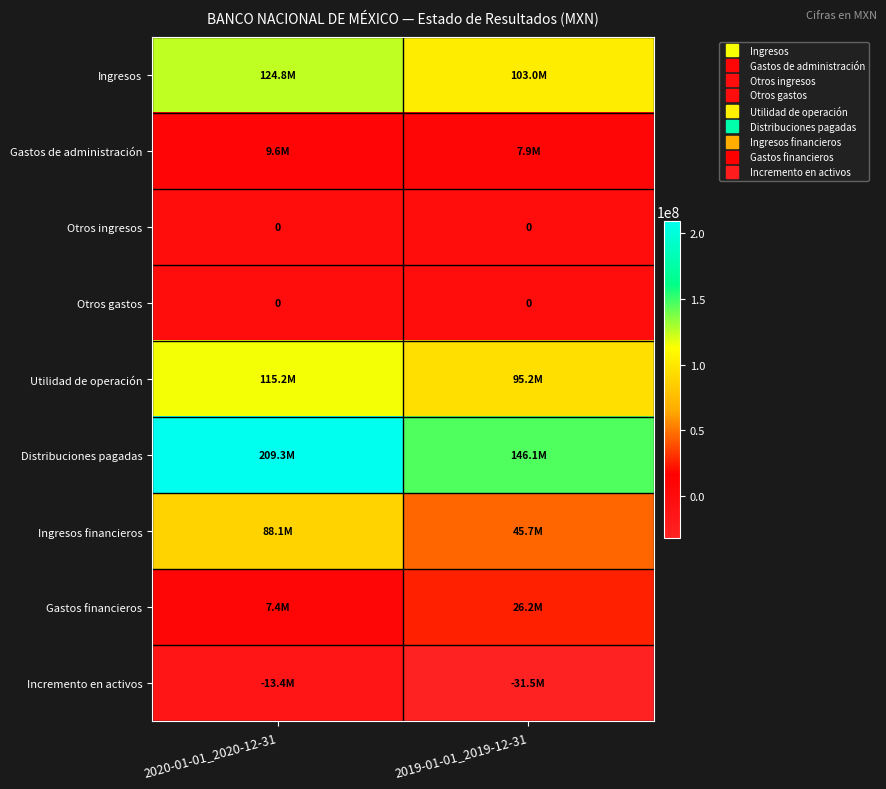

Which has a higher value, 2019-01-01_2019-12-31 or 2020-01-01_2020-12-31?

2020-01-01_2020-12-31